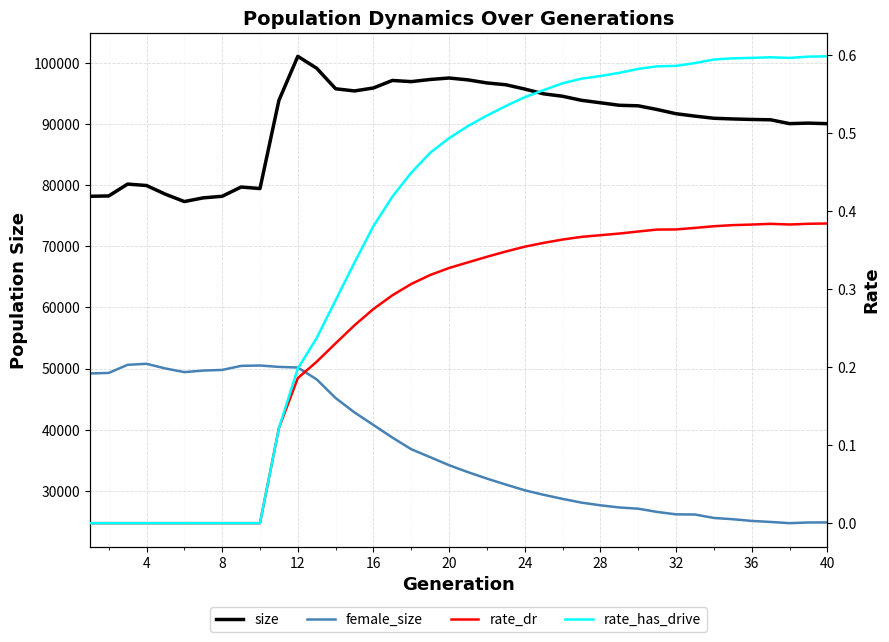

What is the maximum value for rate_has_drive?

0.6